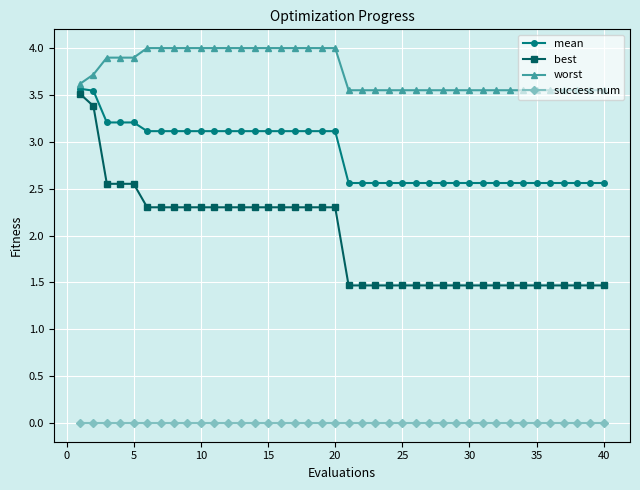

Which series has the widest spread of values?

best